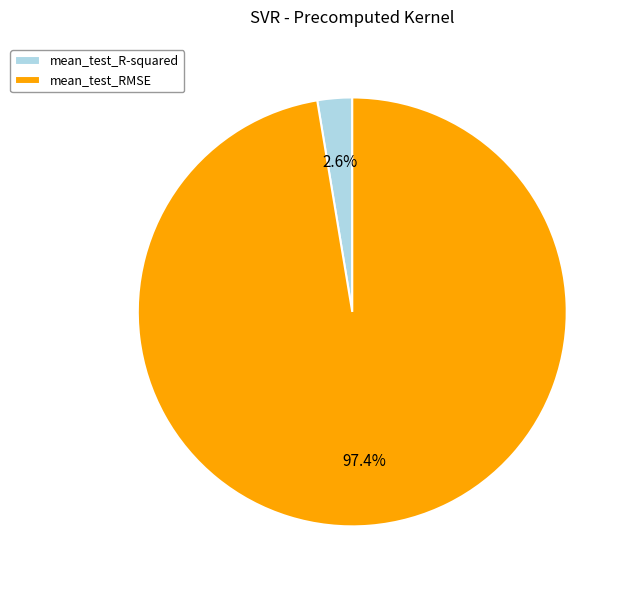

How many slices are in this pie chart?

2